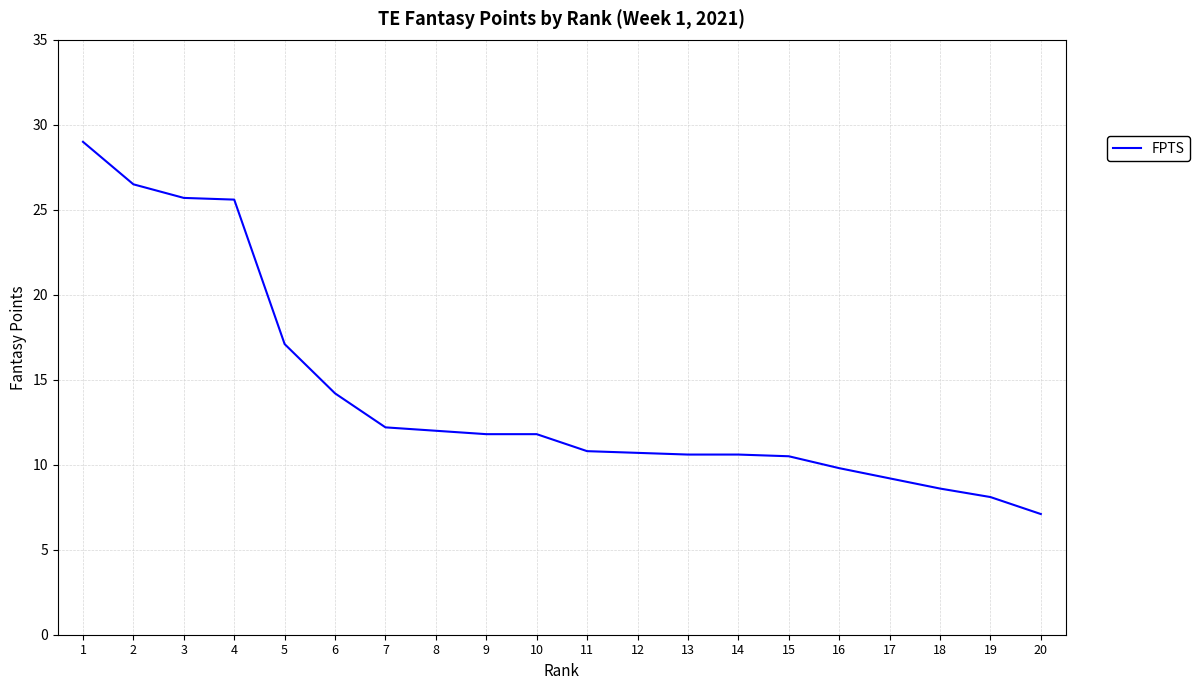

What value does the data have at 14?

10.6